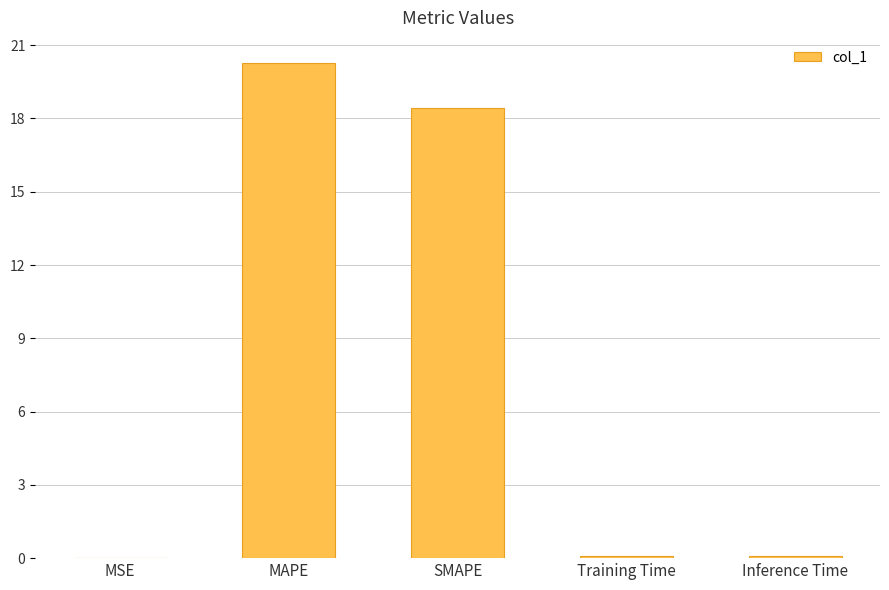

The chart shows a value of 18.4 at SMAPE. True or false?

True